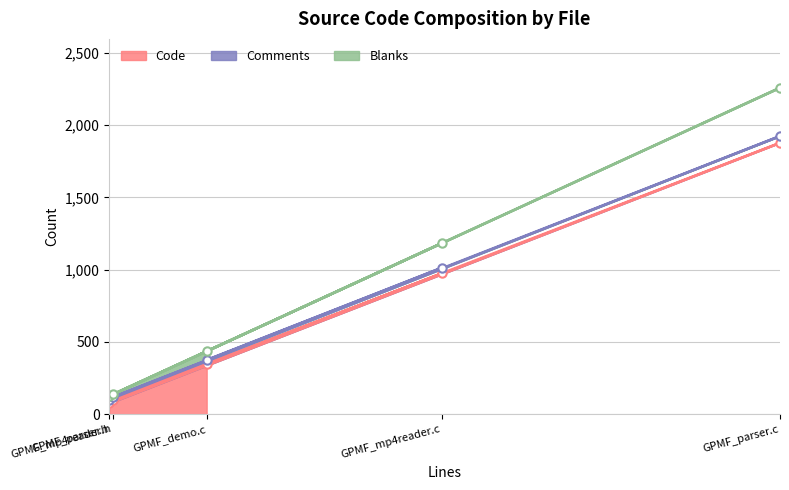

Which has a higher value, GPMF_mp4reader.c or GPMF_demo.c?

GPMF_mp4reader.c